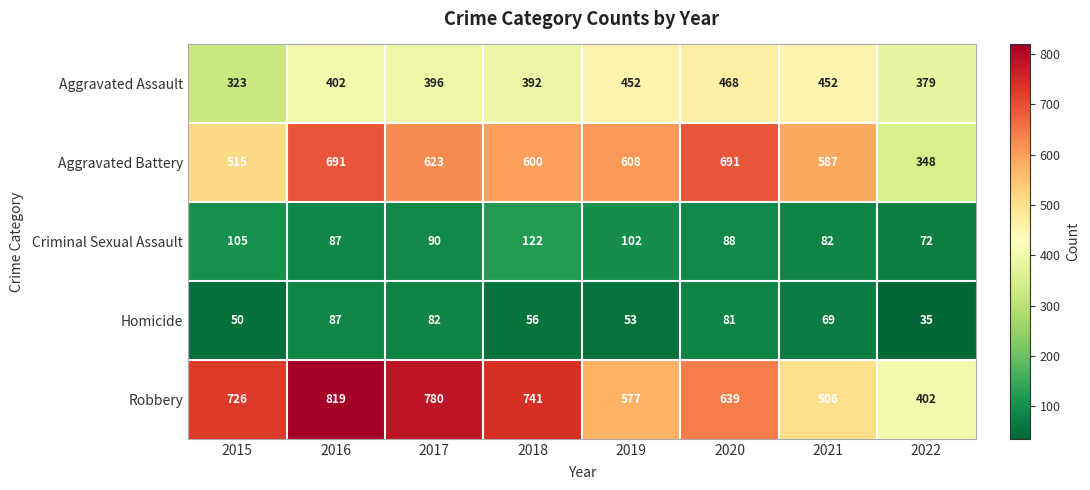

What is the sum of the Aggravated Assault values at 2018 and 2022?

771